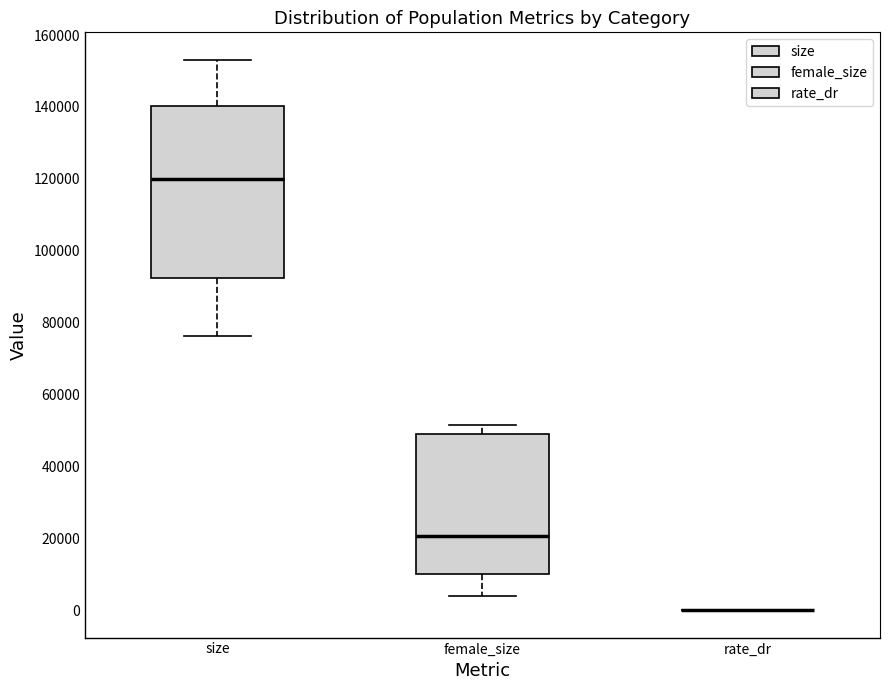

Comparing the boxes themselves (not the whiskers), which one is the tallest?

size